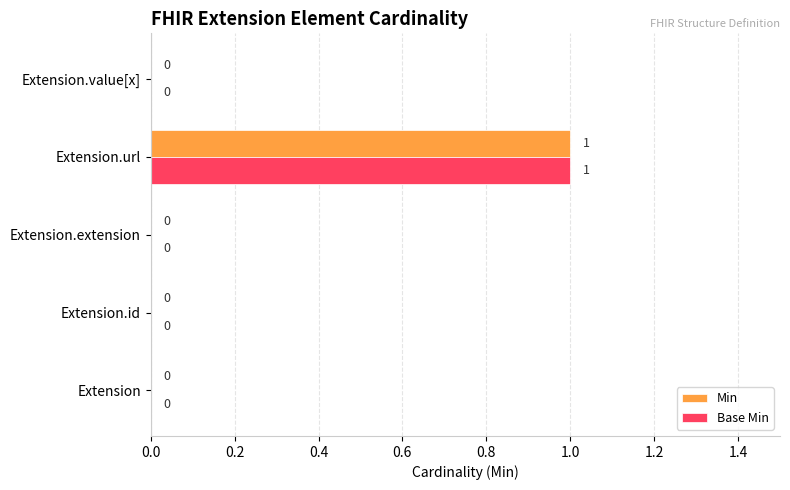

At which label does Min reach its peak?

Extension.url